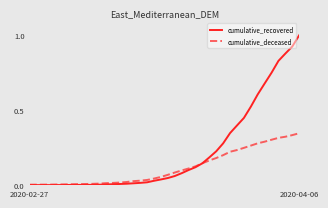

List the series in order of their peak value, lowest first.

cumulative_deceased, cumulative_recovered